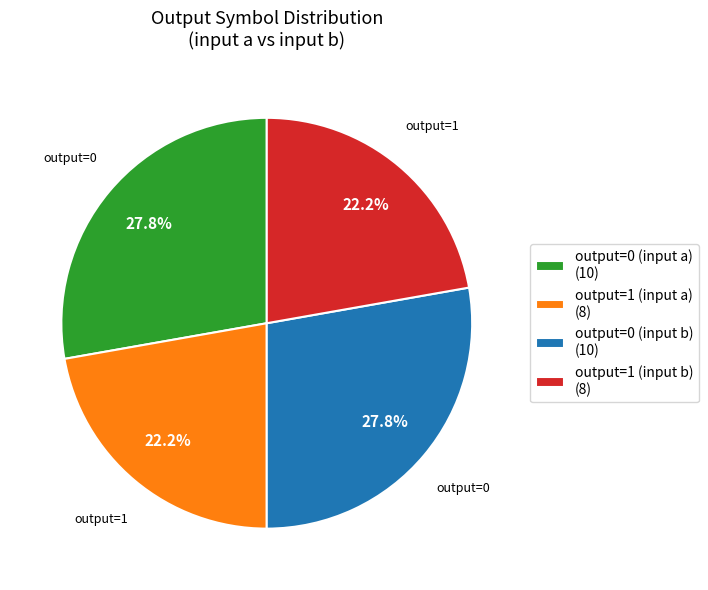

Is there a majority slice in this chart?

No